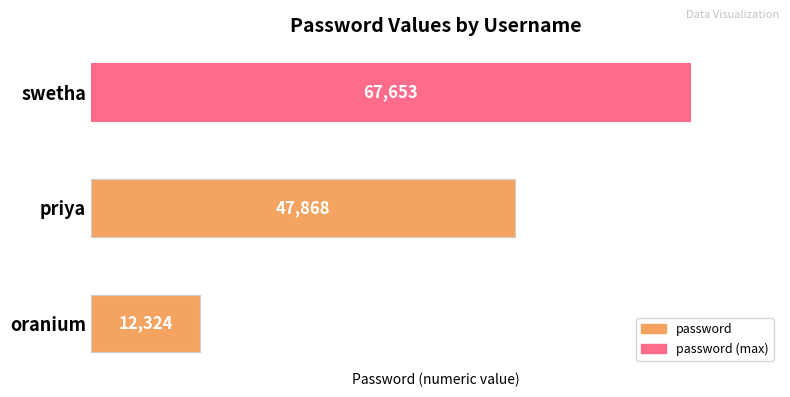

List the labels in order of value, largest first.

swetha, priya, oranium